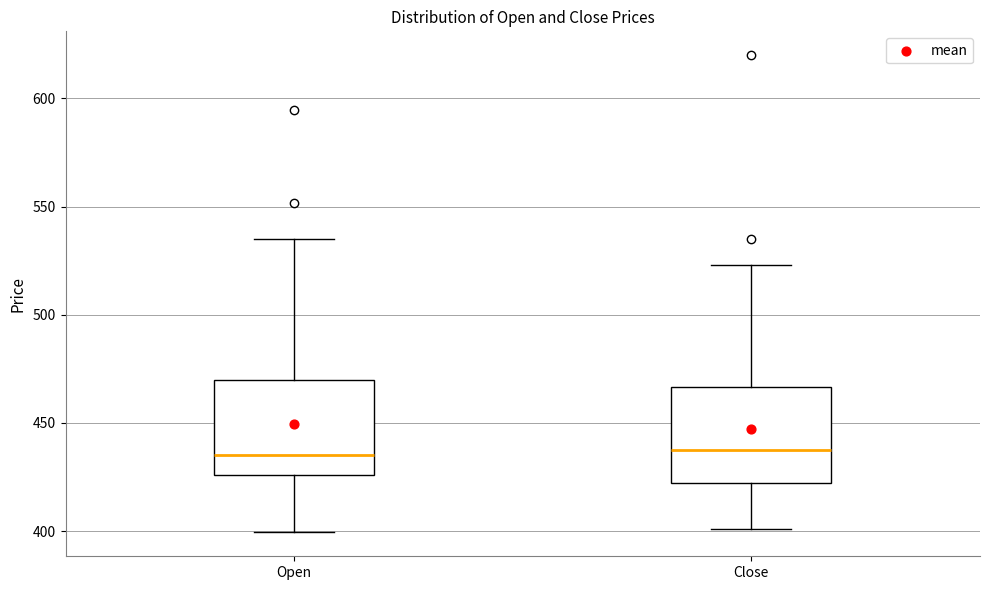

Reading left to right, read every box against the y-axis: the position of its median line, the range the box covers, and the ends of its whiskers. The values are not printed on the chart, so give them approximately, as read against the axis.

Open: median 435, box 425 to 470, whiskers 400 to 535
Close: median 440, box 420 to 465, whiskers 400 to 525